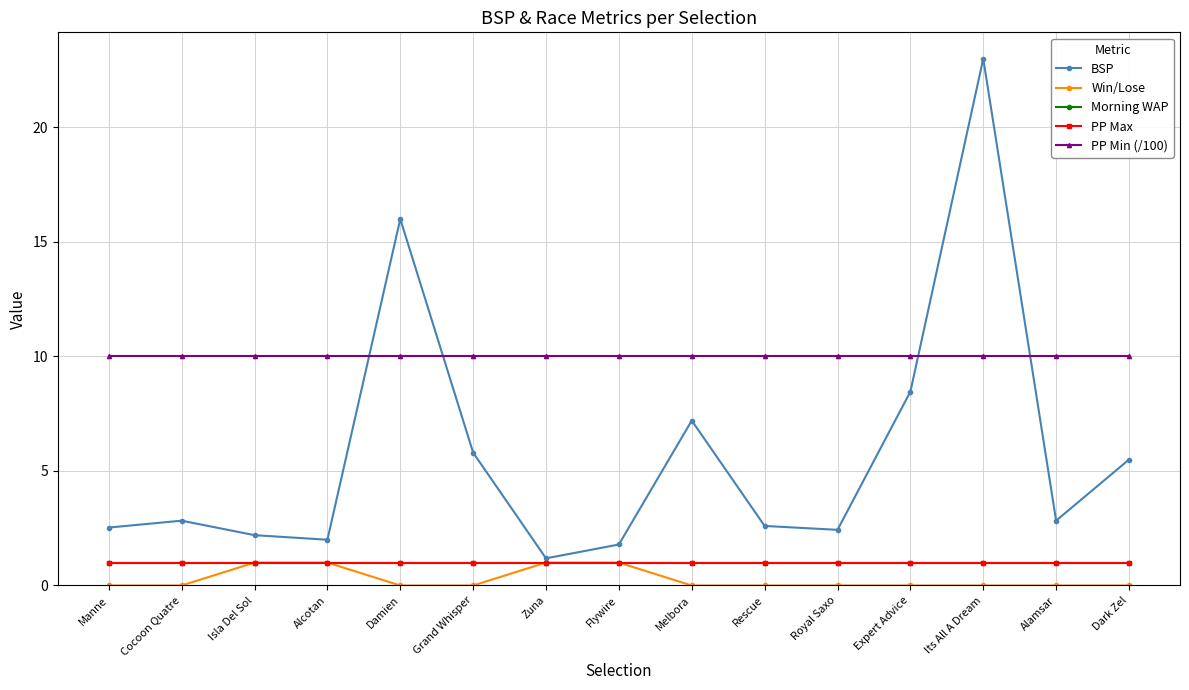

Which series has the widest spread of values?

BSP